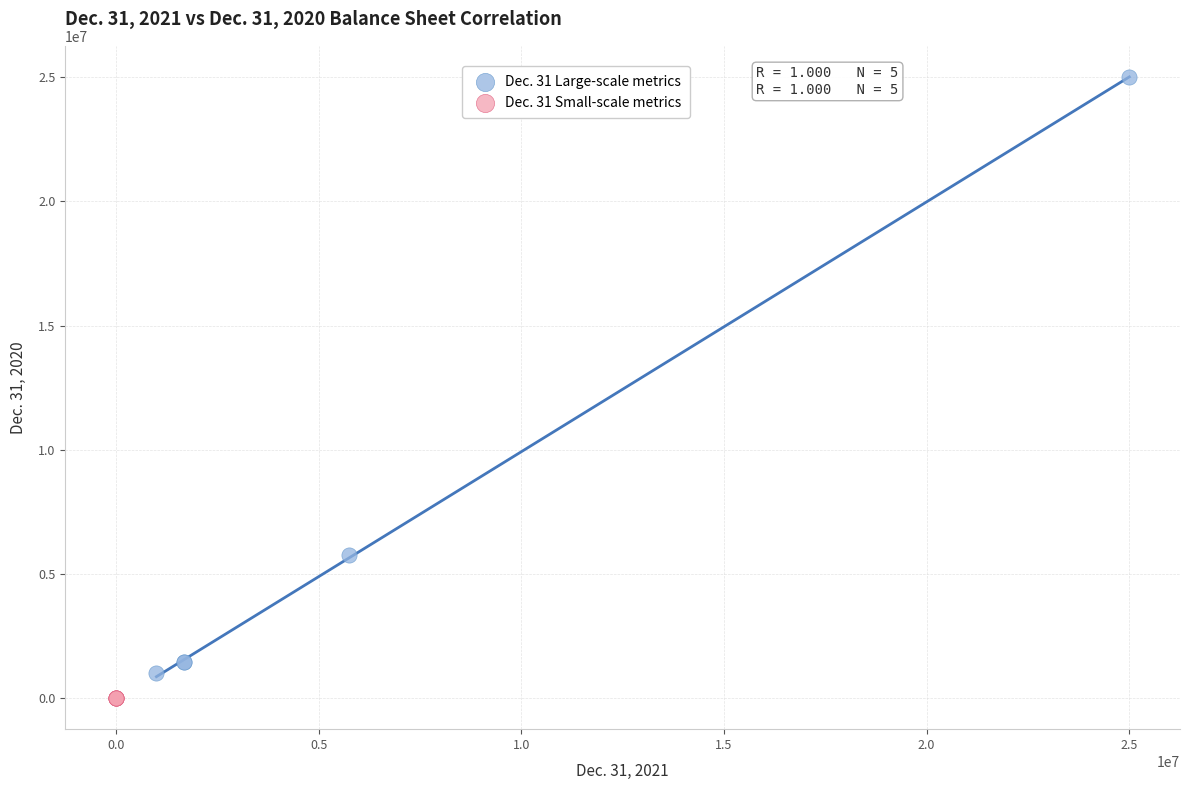

Which series contains the highest Y value?

Dec. 31 Large-scale metrics